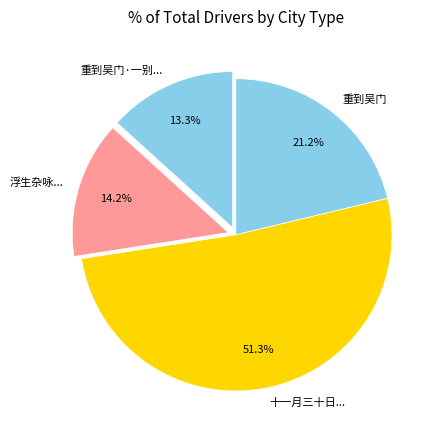

To the nearest percent, what is the difference between the largest and smallest slice percentages?

38%